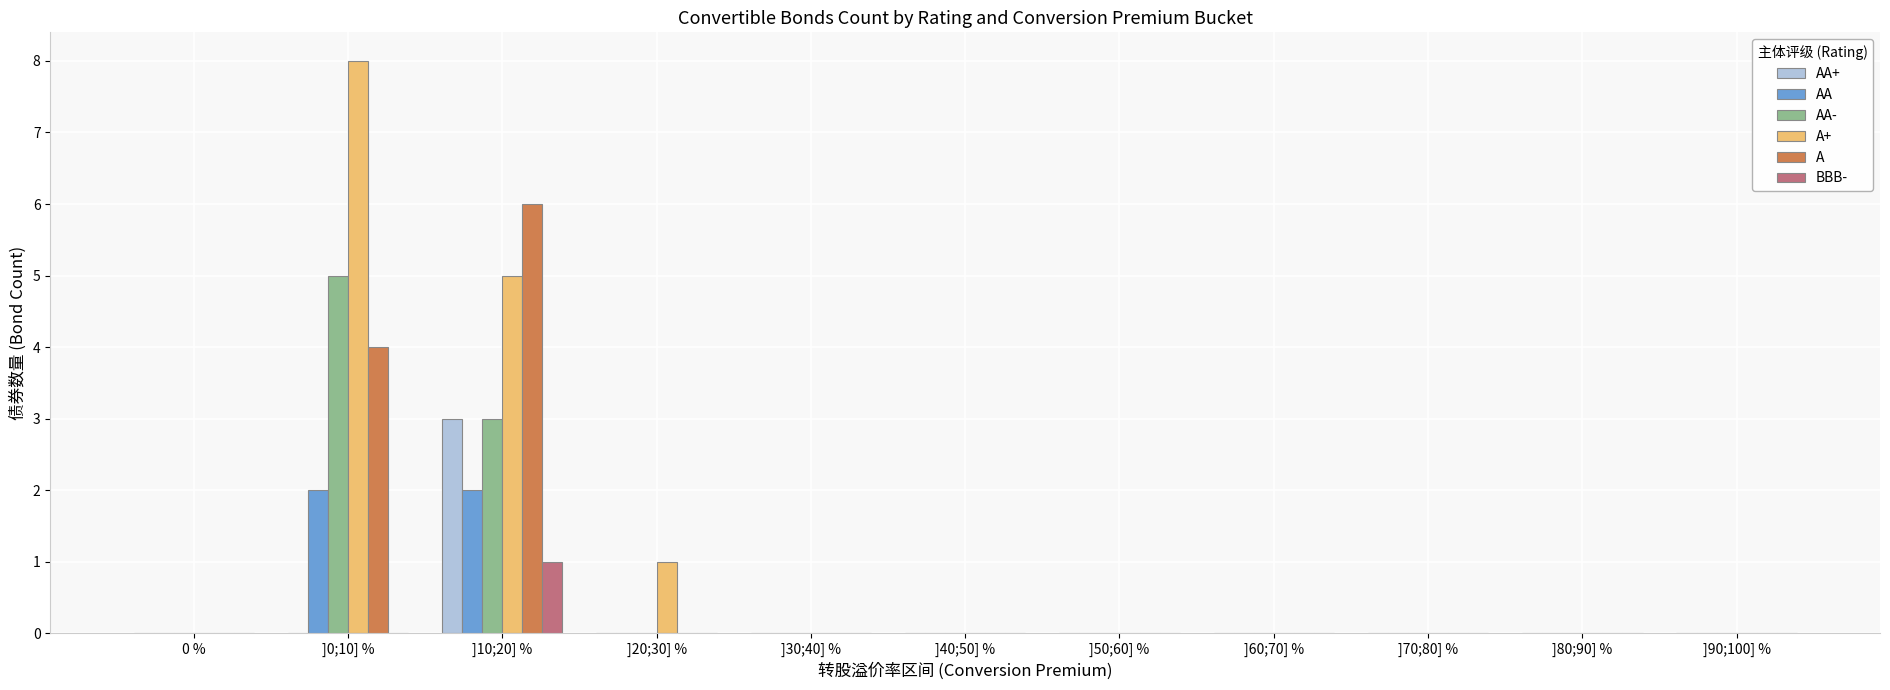

Count the A values in the range 0 to 1.

9